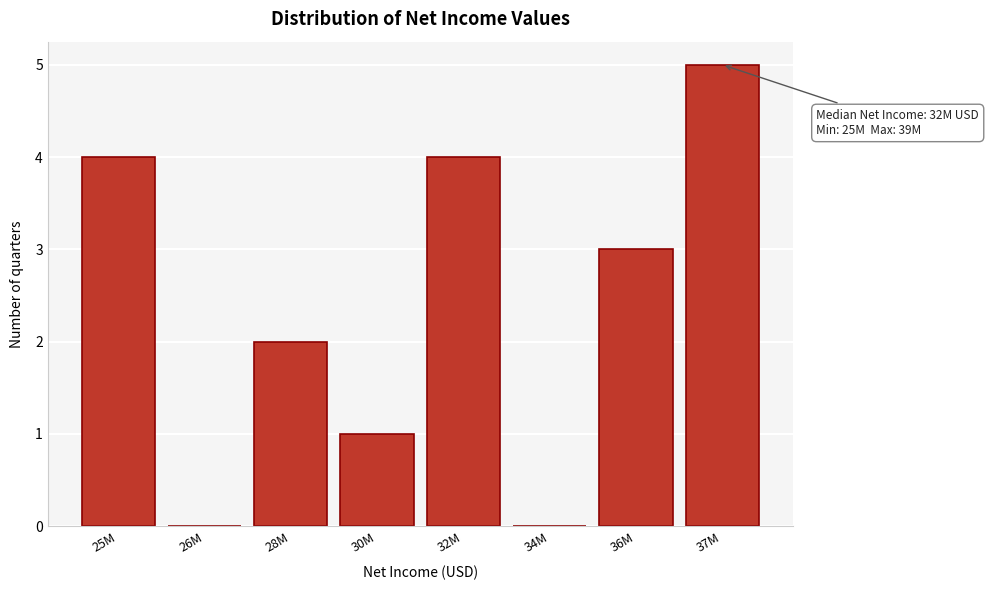

Reading right to left, extract all data points from this chart.

37M=5	36M=3	34M=0	32M=4	30M=1	28M=2	26M=0	25M=4